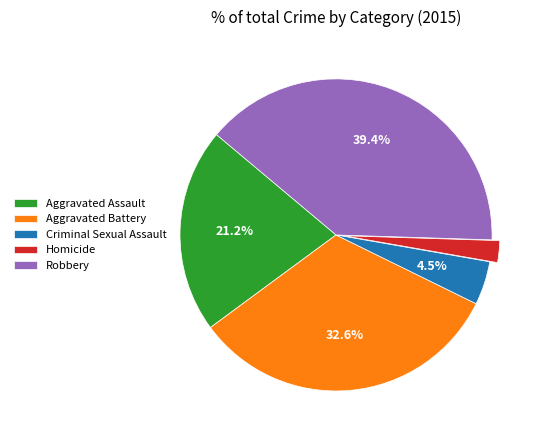

What percentage is NOT represented by Criminal Sexual Assault?

95.5%